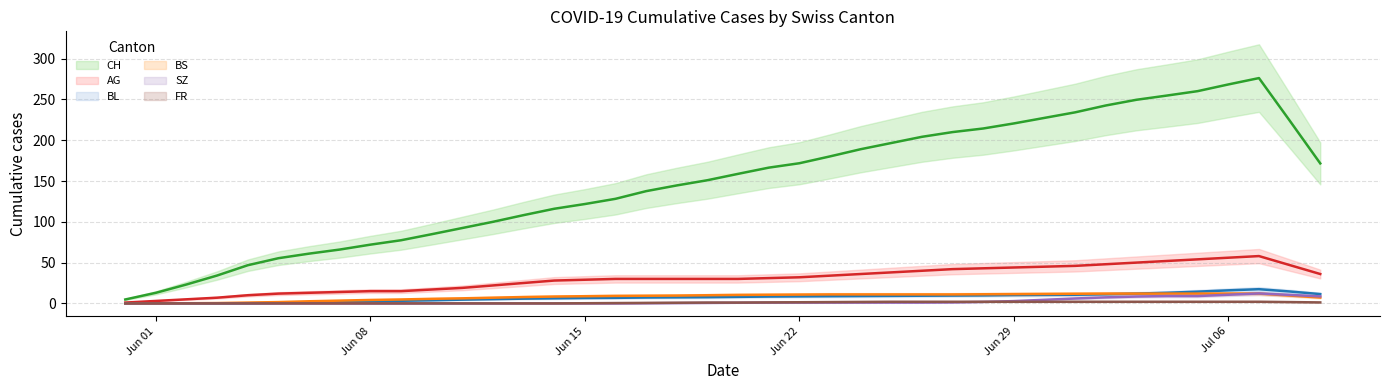

True or false: SZ trend and BS trend cross at least once.

True